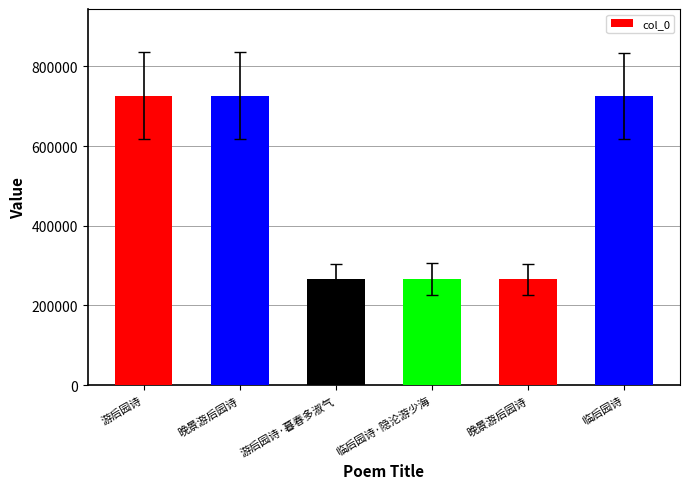

Where does the data first go above 725860?

游后园诗